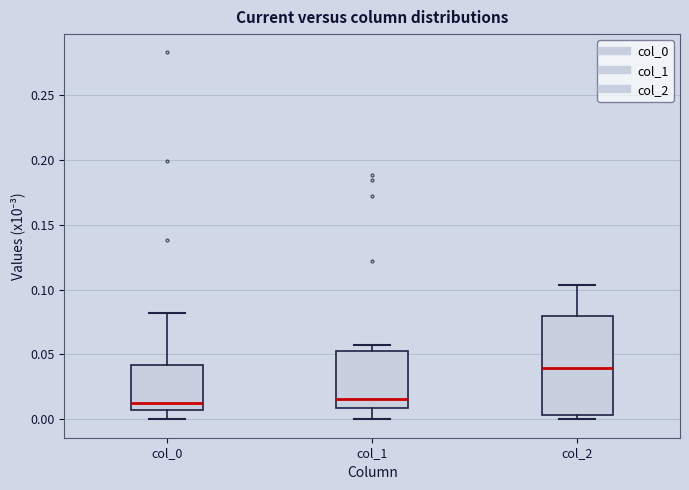

Reading left to right, read every box against the y-axis: the position of its median line, the range the box covers, and the ends of its whiskers. The values are not printed on the chart, so give them approximately, as read against the axis.

col_0: median 0.010, box 0.005 to 0.040, whiskers 0.000 to 0.080
col_1: median 0.015, box 0.010 to 0.055, whiskers 0.000 to 0.055 (just above the box's upper edge)
col_2: median 0.040, box 0.005 to 0.080, whiskers 0.000 to 0.105